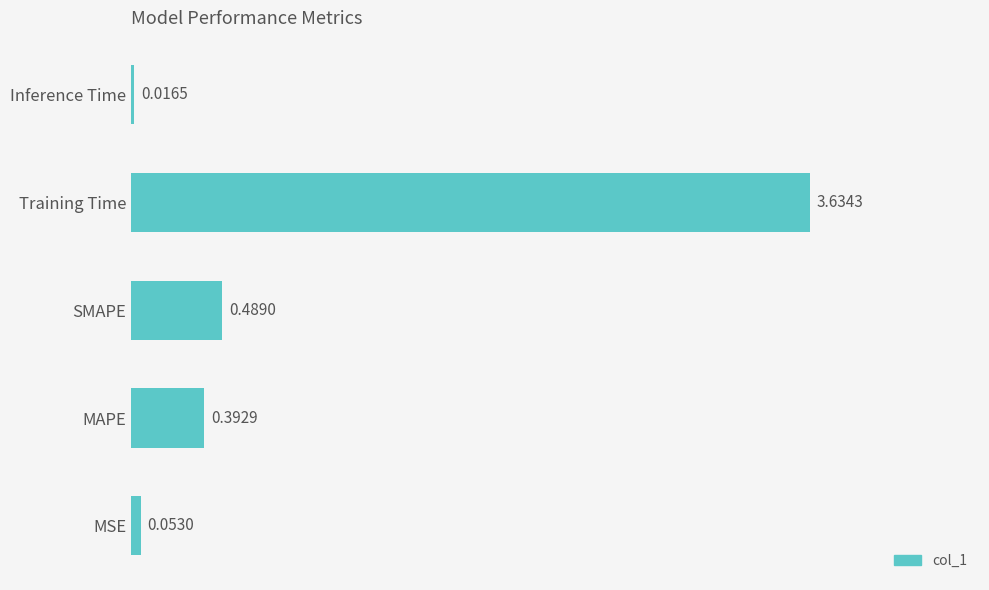

What is the sum of all values?

4.6